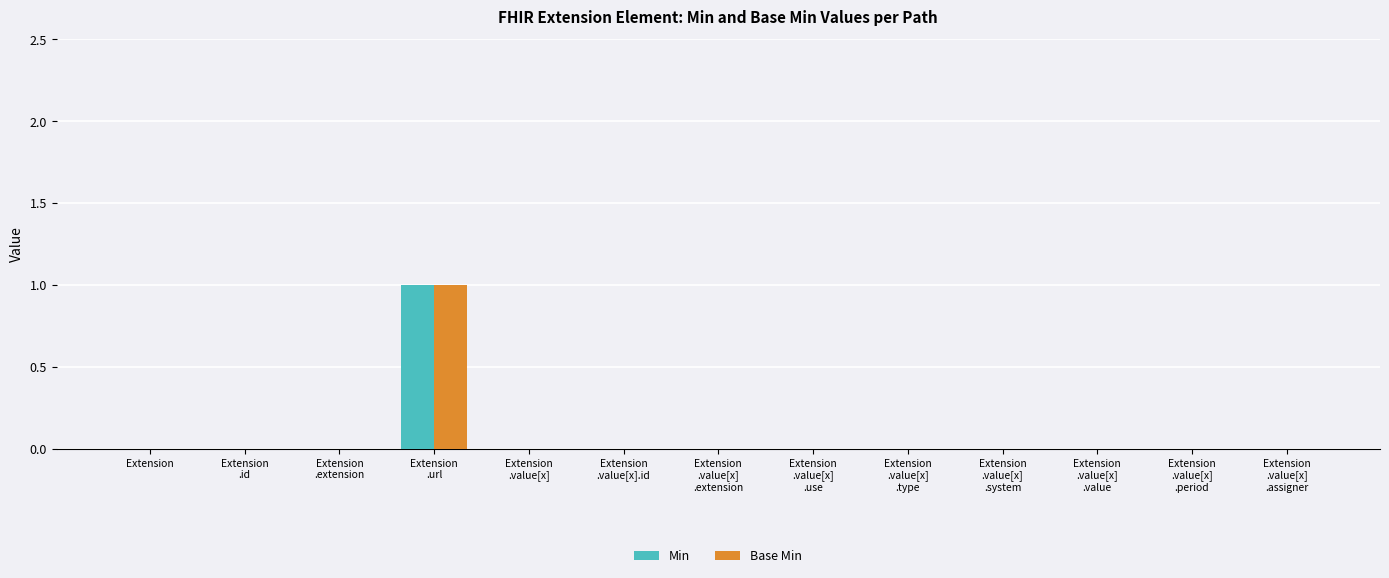

How many categories are shown in the chart?

13